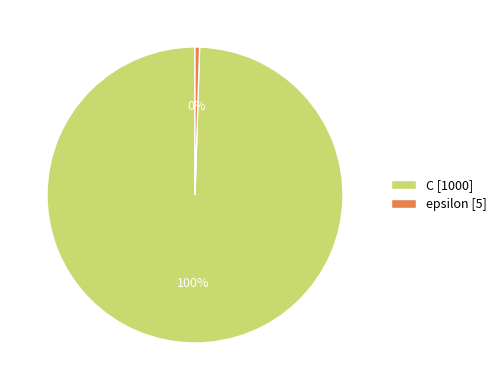

Count the number of slices in the pie.

2